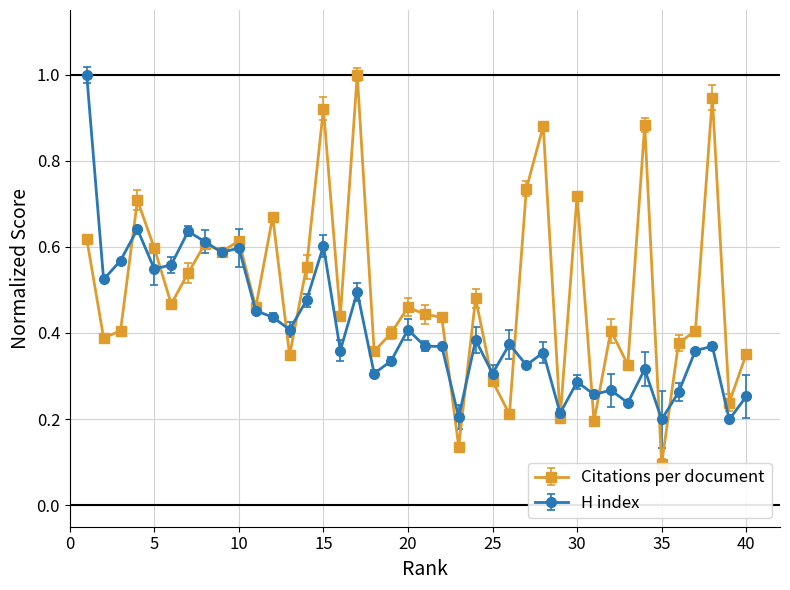

At which category does H index reach its first local valley?

2